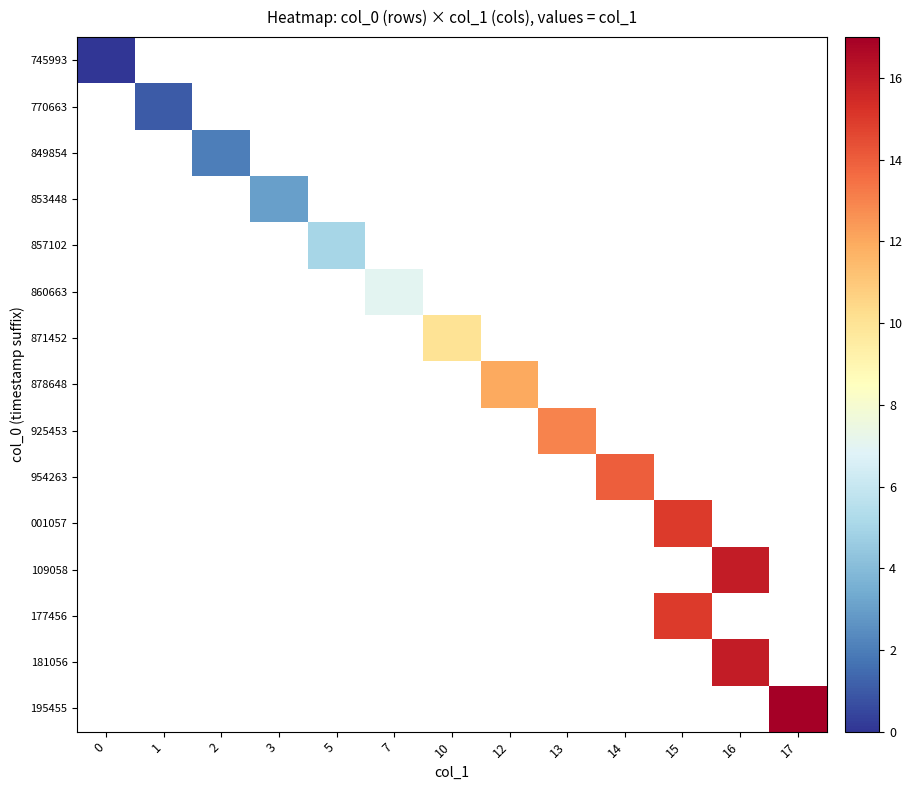

At how many categories does at least one series exceed 3?

9